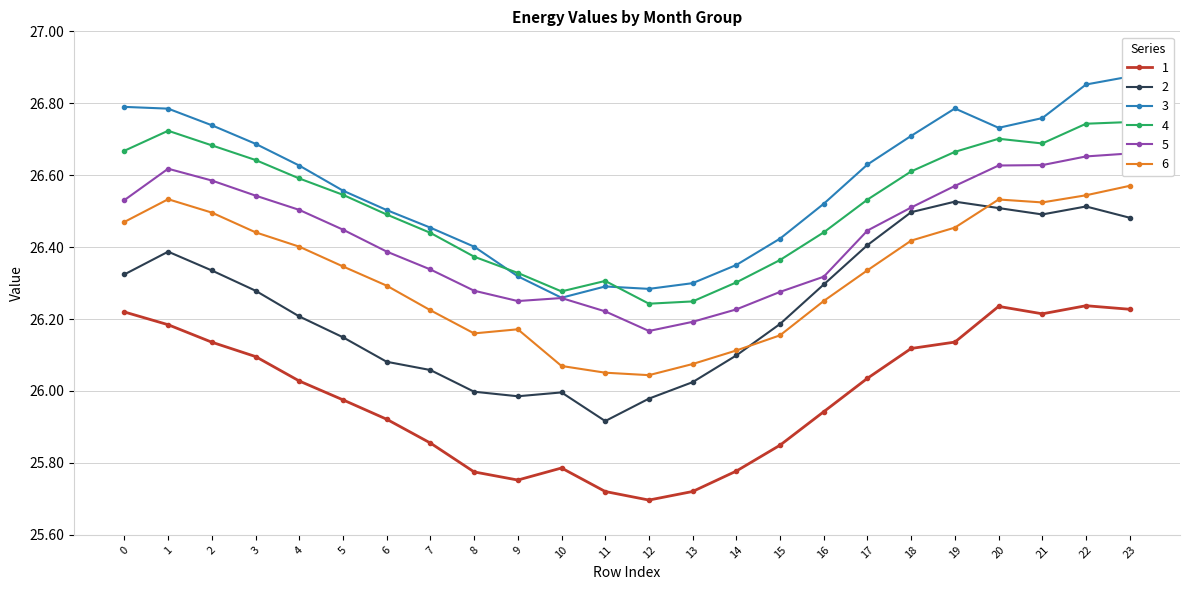

Count the number of data series in this chart.

6